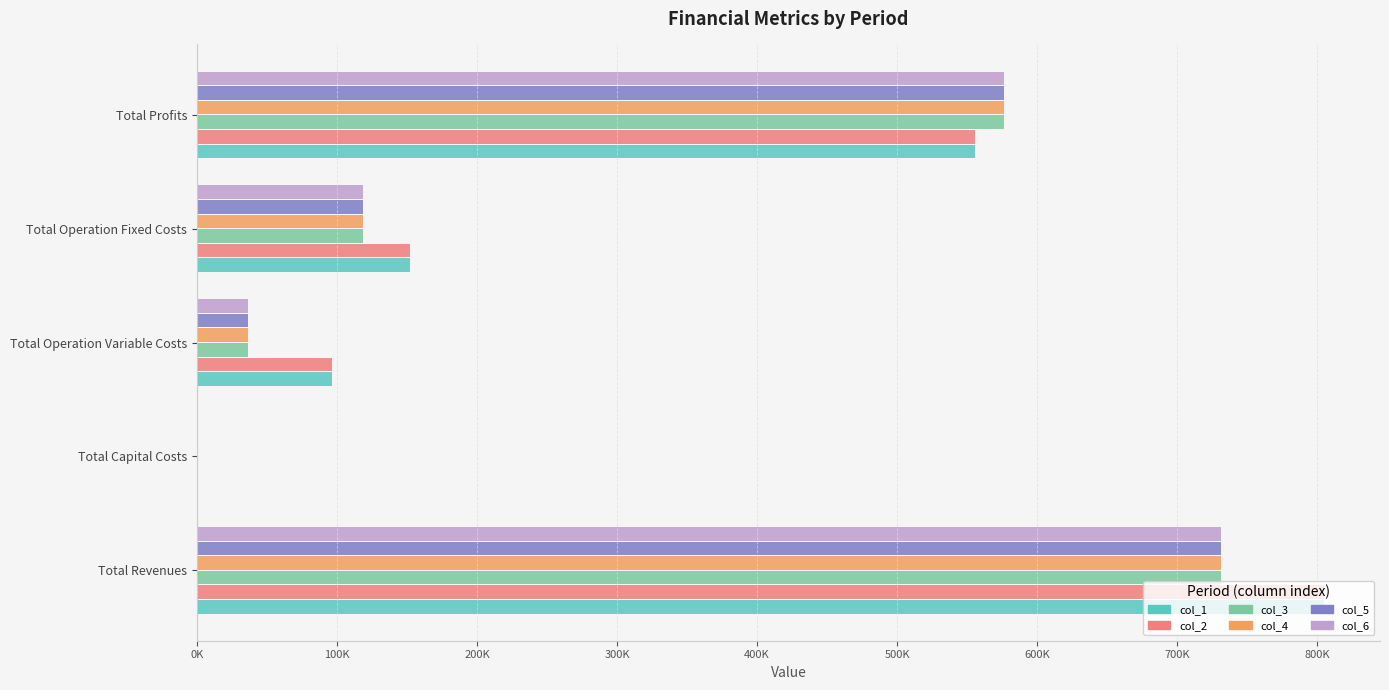

What are all the series names shown in the legend?

col_1, col_2, col_3, col_4, col_5, col_6